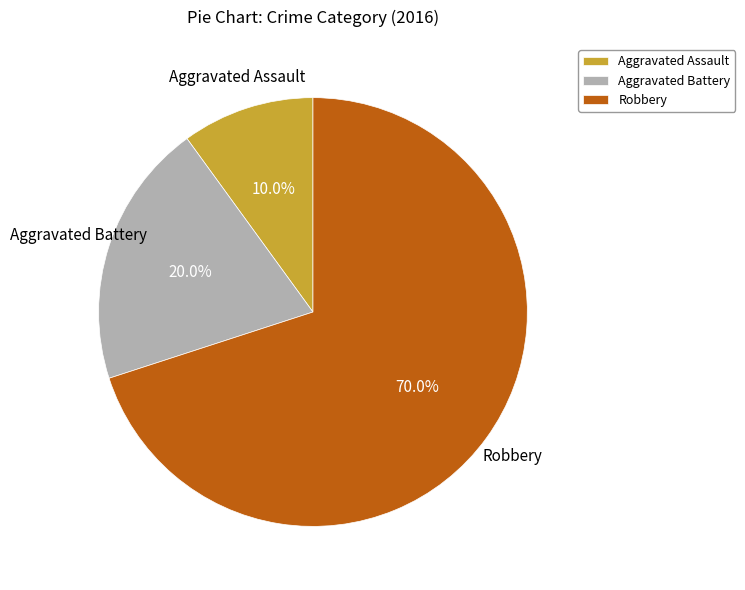

Is Aggravated Battery the majority of the pie?

No